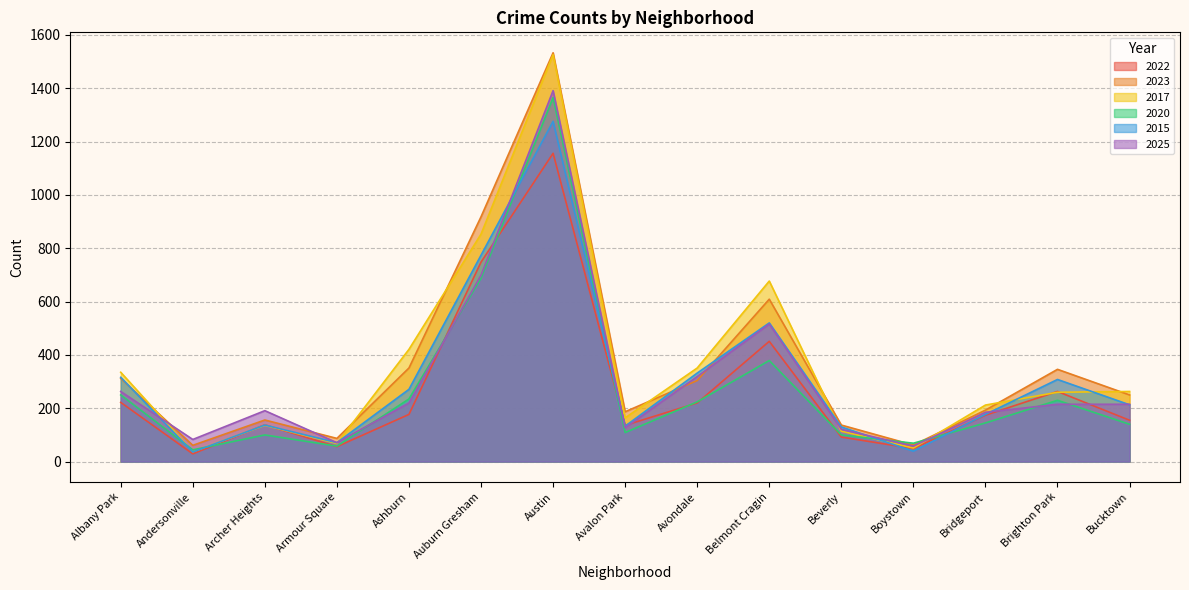

What is the difference between the maximum and minimum values in the 2022 series?

1127